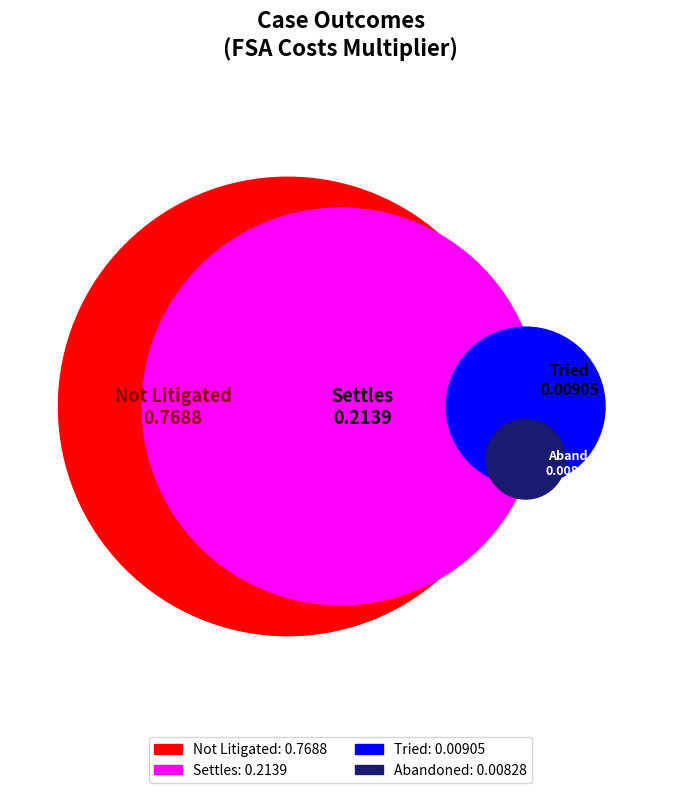

True or false: Tried accounts for 11% of the total.

False